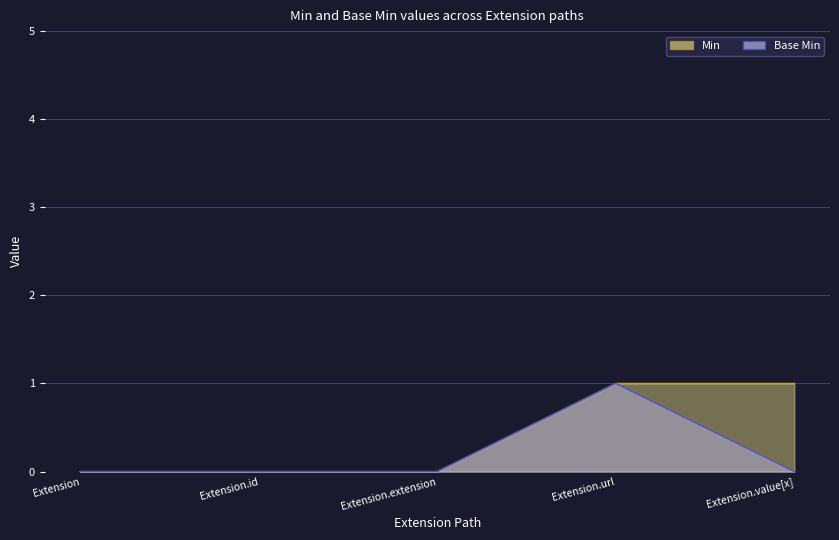

Which series changed the most between Extension.url and Extension.value[x]?

Base Min